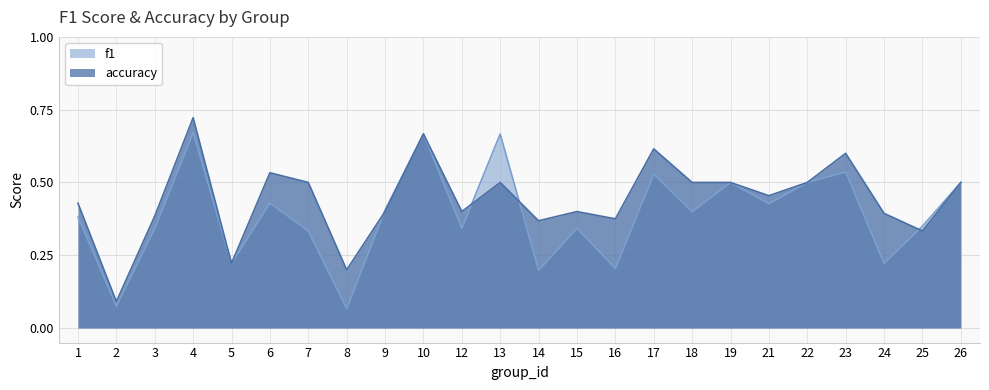

Which series has the largest total across all categories?

accuracy